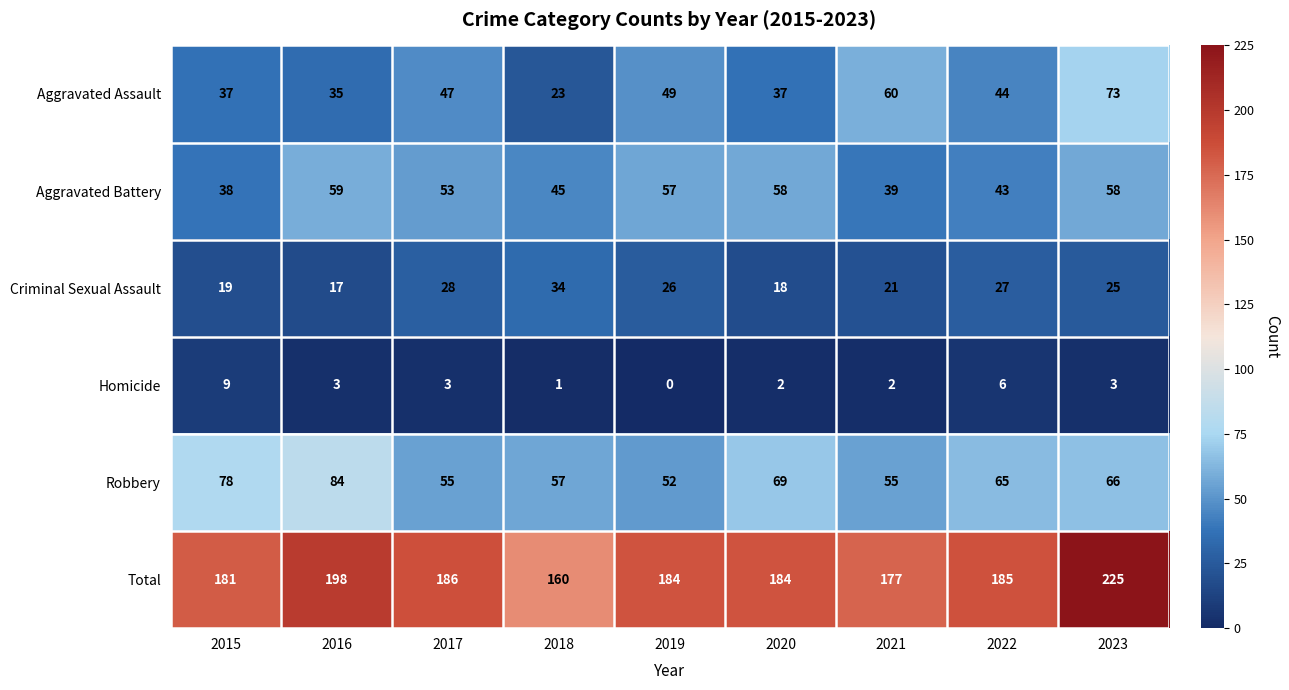

Which series has the widest spread of values?

Total